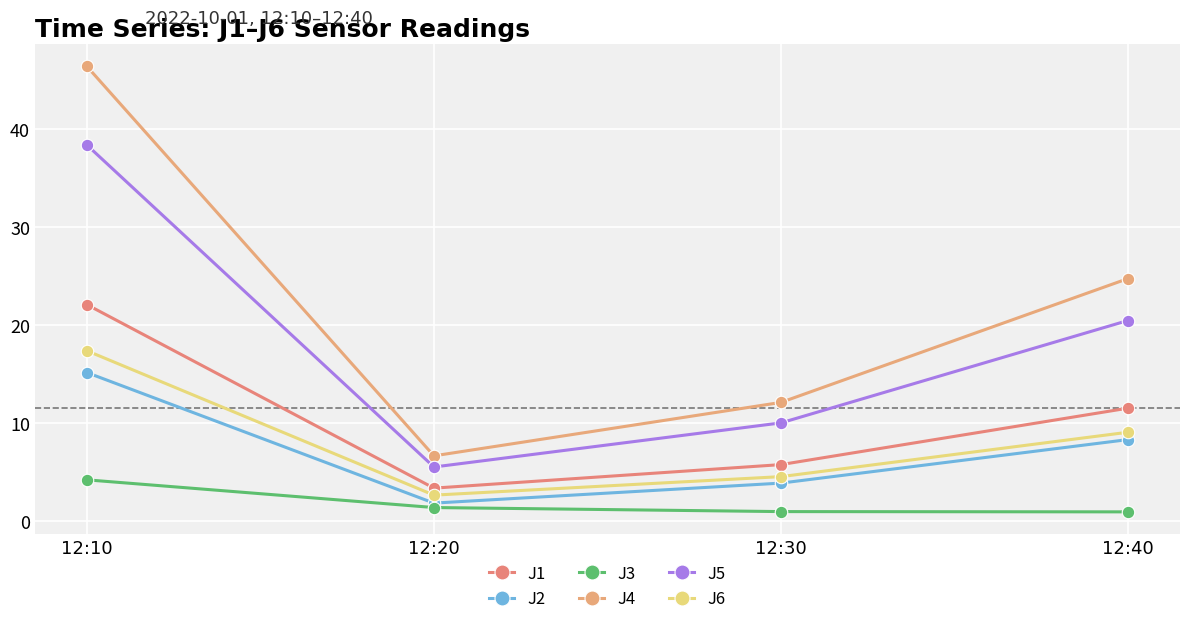

What is the average value of the J2 series?

7.3